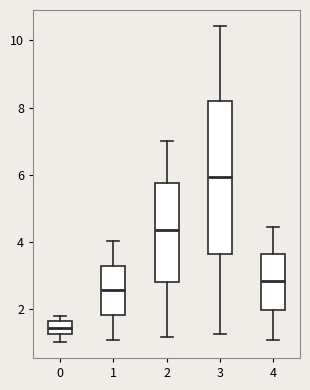

Which box's median line is the lowest?

0